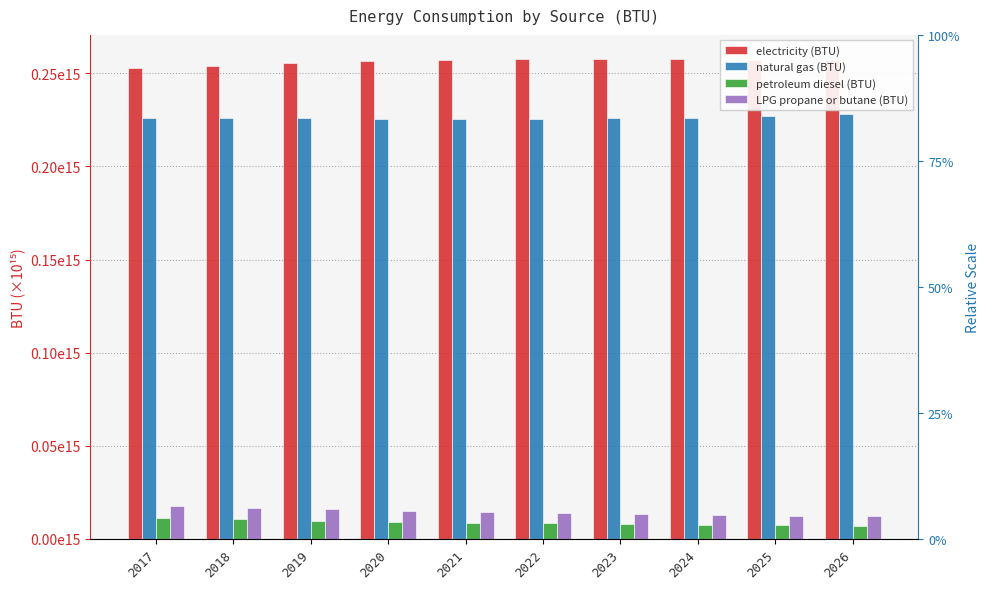

How many series are shown in this chart?

4